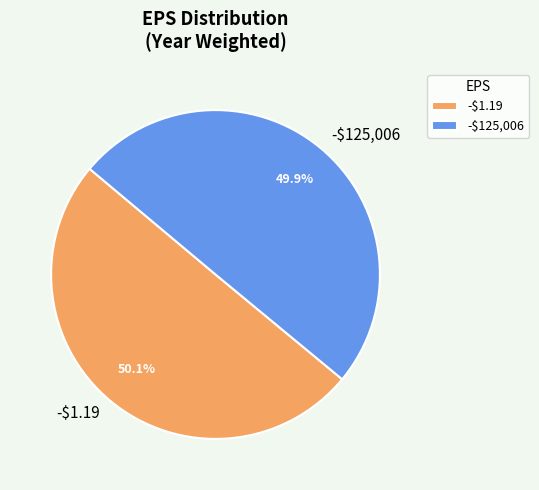

To the nearest percent, what is the combined percentage of -$1.19 and -$125,006?

100%